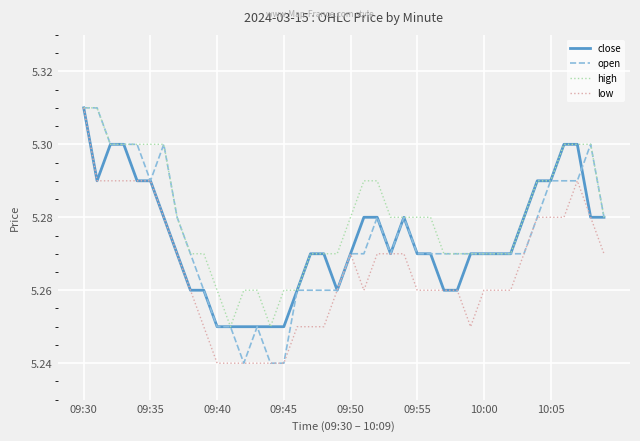

Does the chart display data point markers on the line(s)?

No